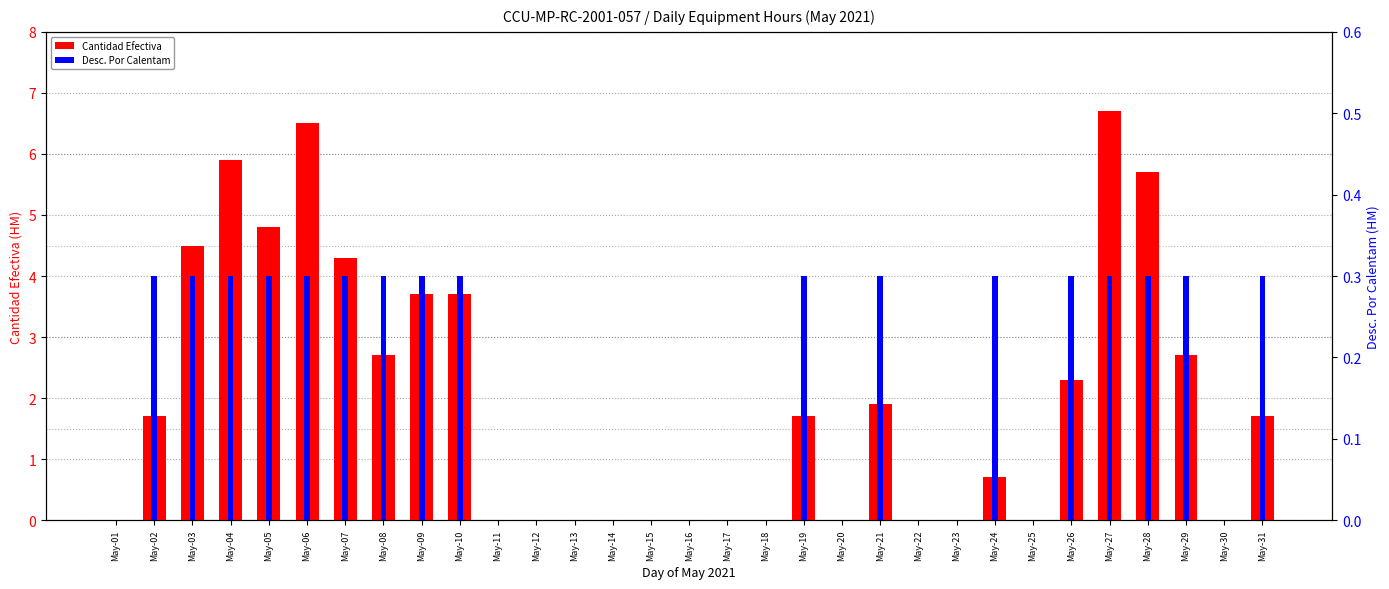

Which series has the largest range (max minus min)?

Cantidad Efectiva